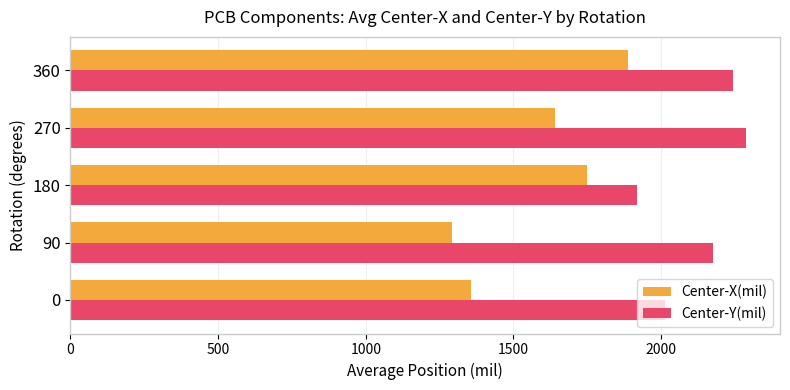

What are all the series names shown in the legend?

Center-X(mil), Center-Y(mil)